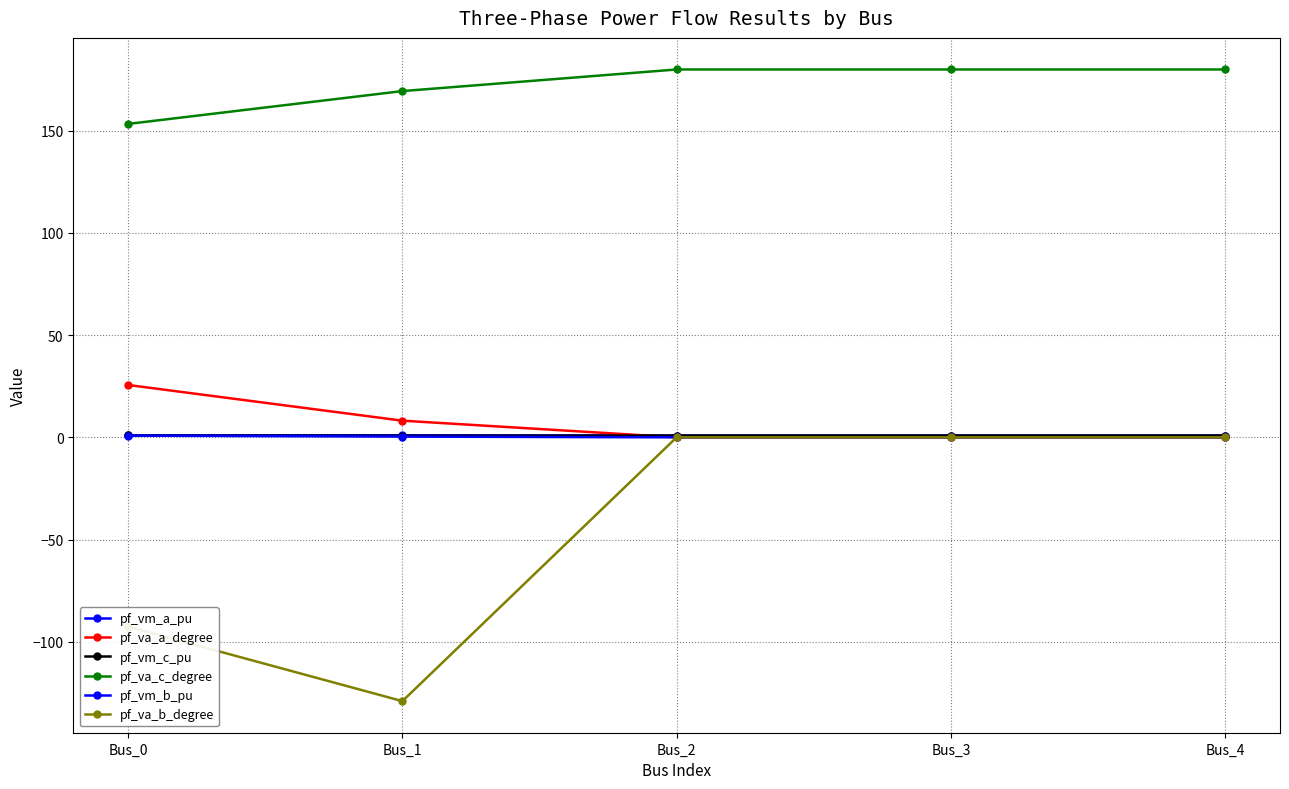

True or false: pf_vm_b_pu and pf_vm_a_pu intersect in this chart.

False